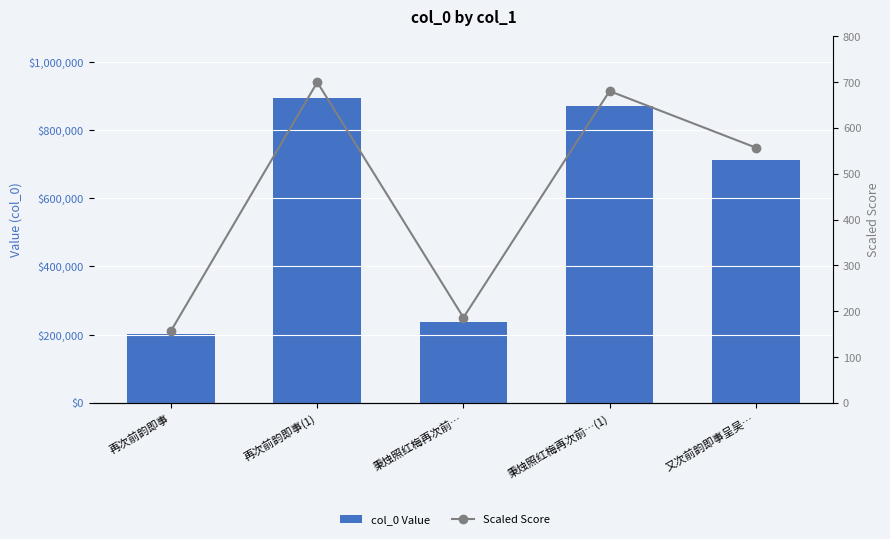

What is the difference between the maximum and minimum values in the col_0 Value series?

693759.0